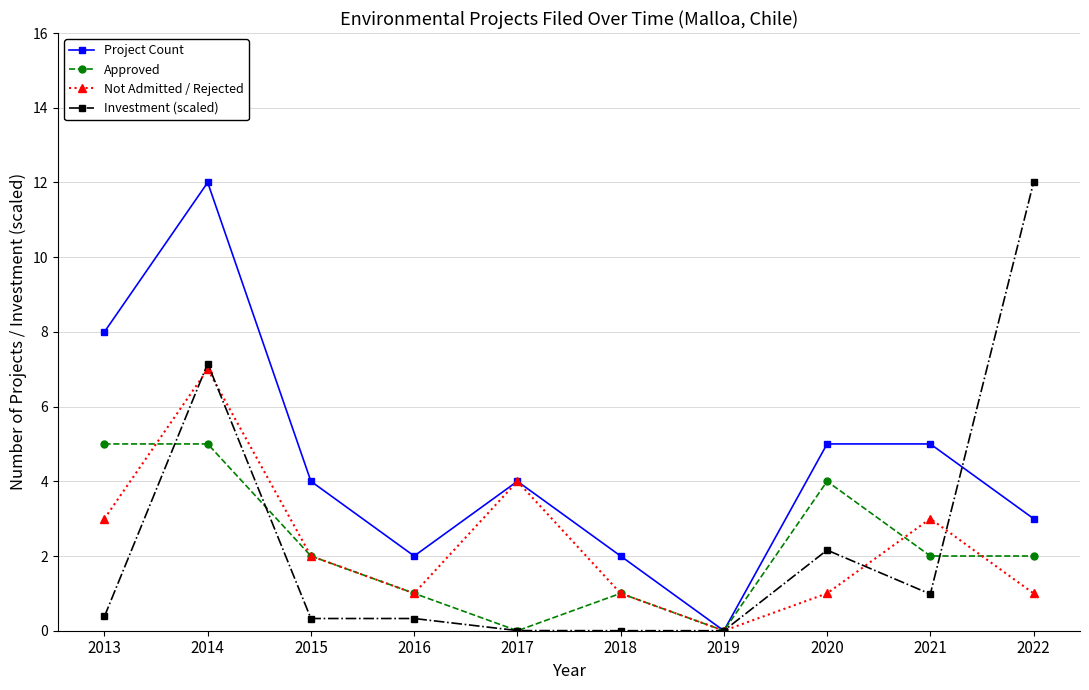

What is the difference between the highest and lowest values at 2022?

11.0